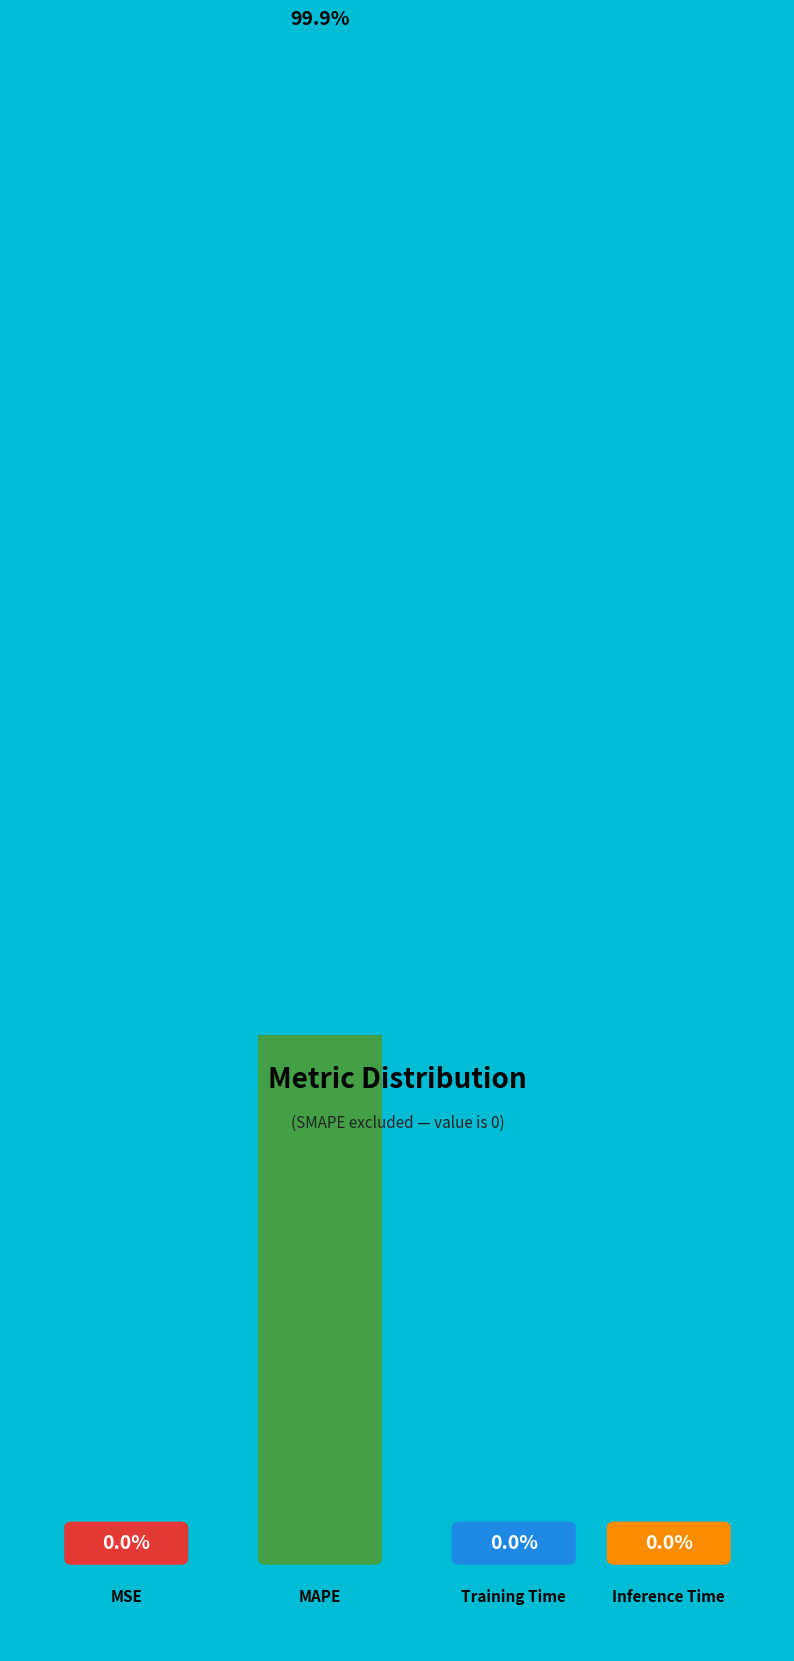

Between Training Time and MSE, which is larger?

MSE